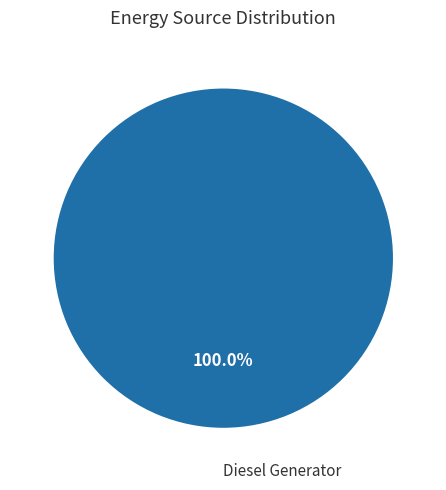

Is there any slice that represents more than half of the pie?

Yes